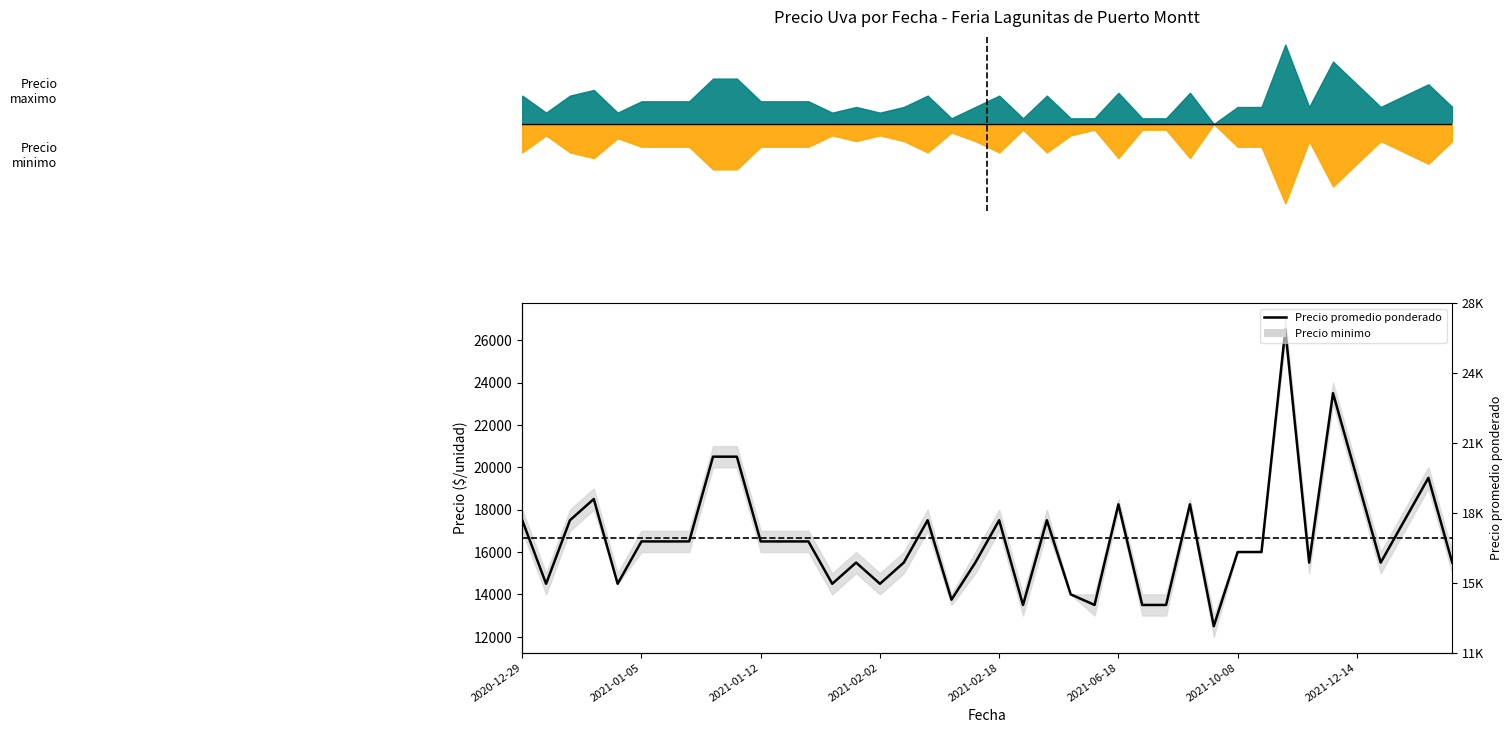

True or false: the data shows 15500 at 16.

True